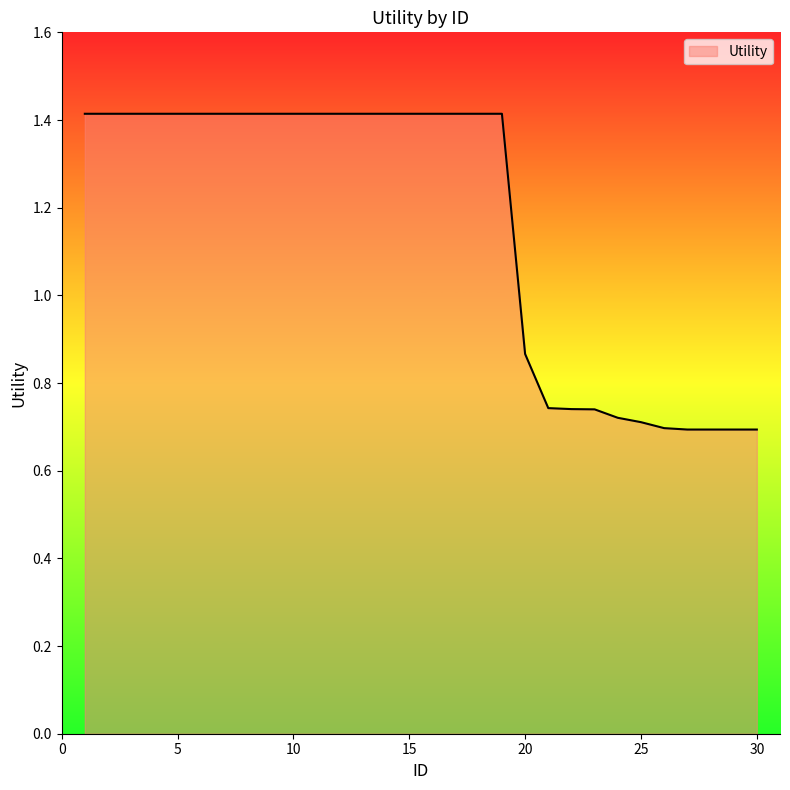

What is the maximum value shown in the chart?

1.4